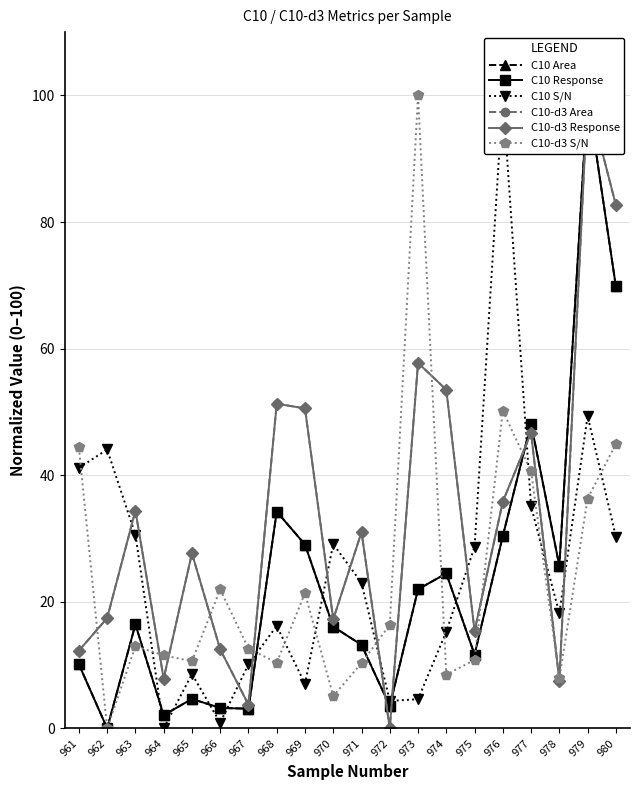

True or false: C10 Response and C10 Area intersect in this chart.

False